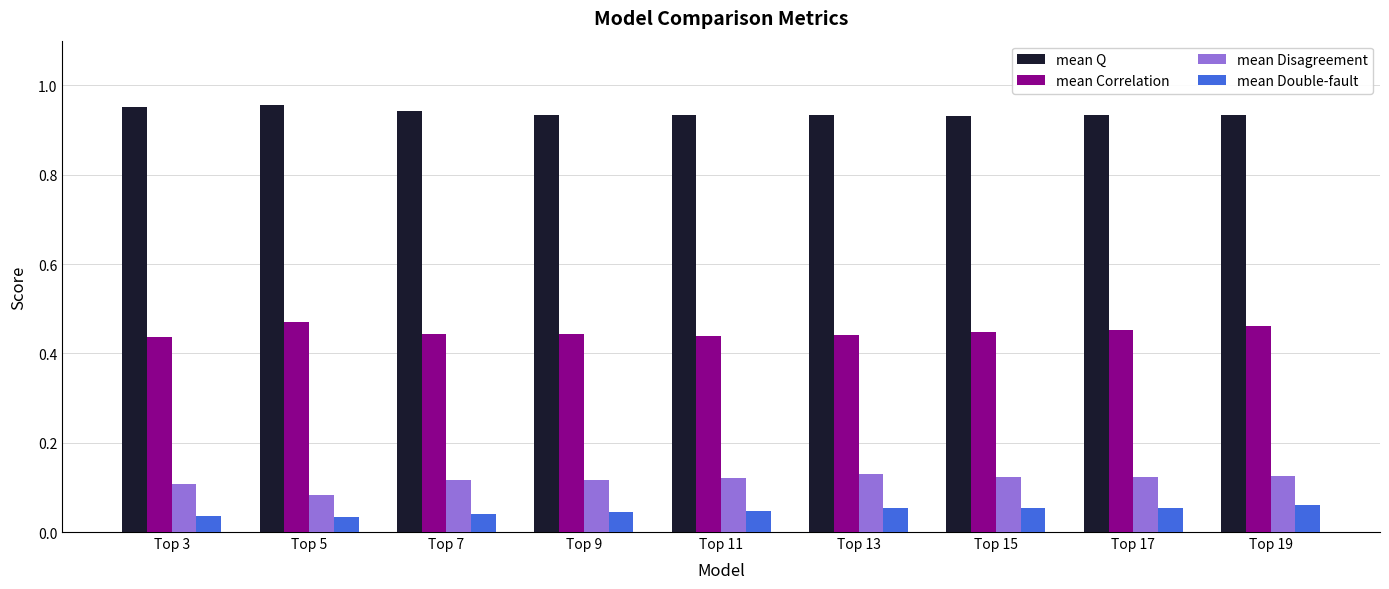

At how many categories does at least one series exceed 0?

9